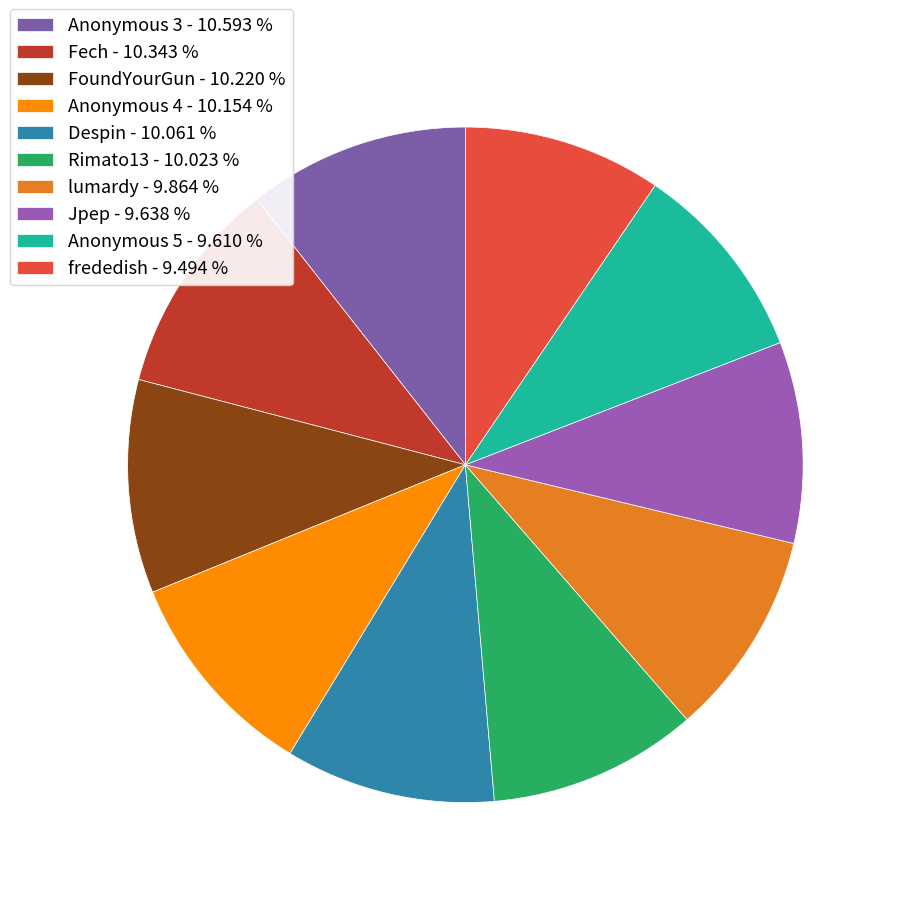

How much of the chart is everything except FoundYourGun?

89.8%